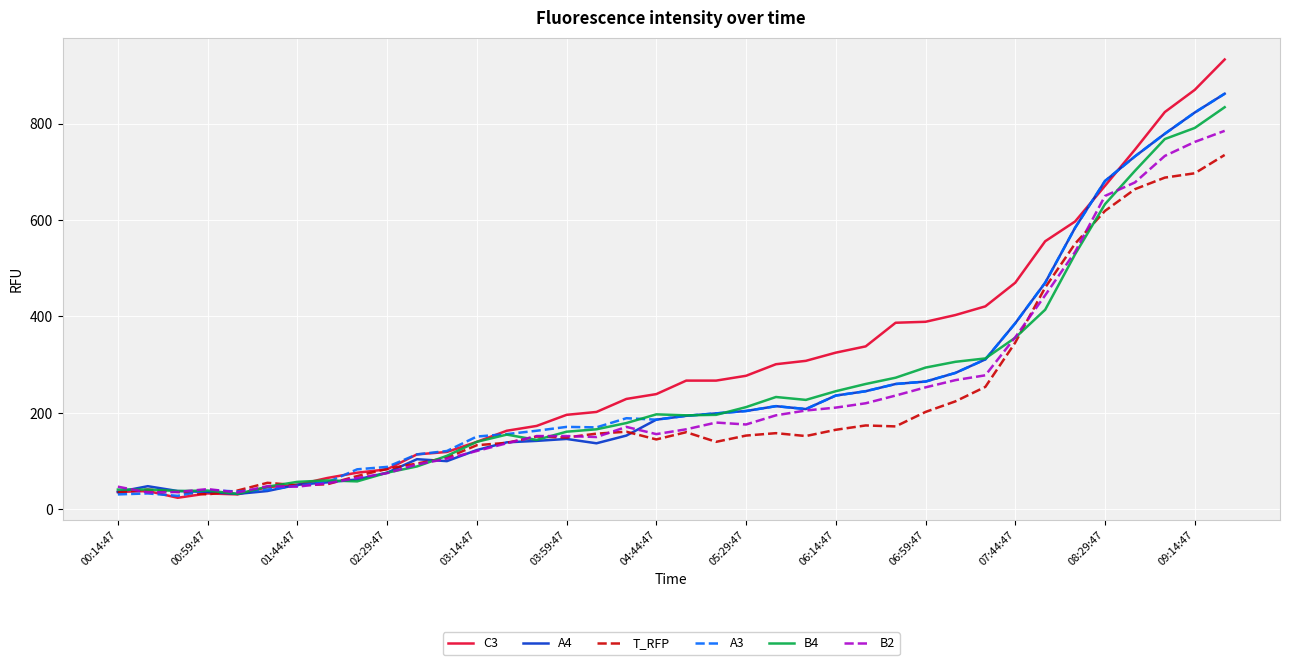

Which series has the largest range (max minus min)?

C3